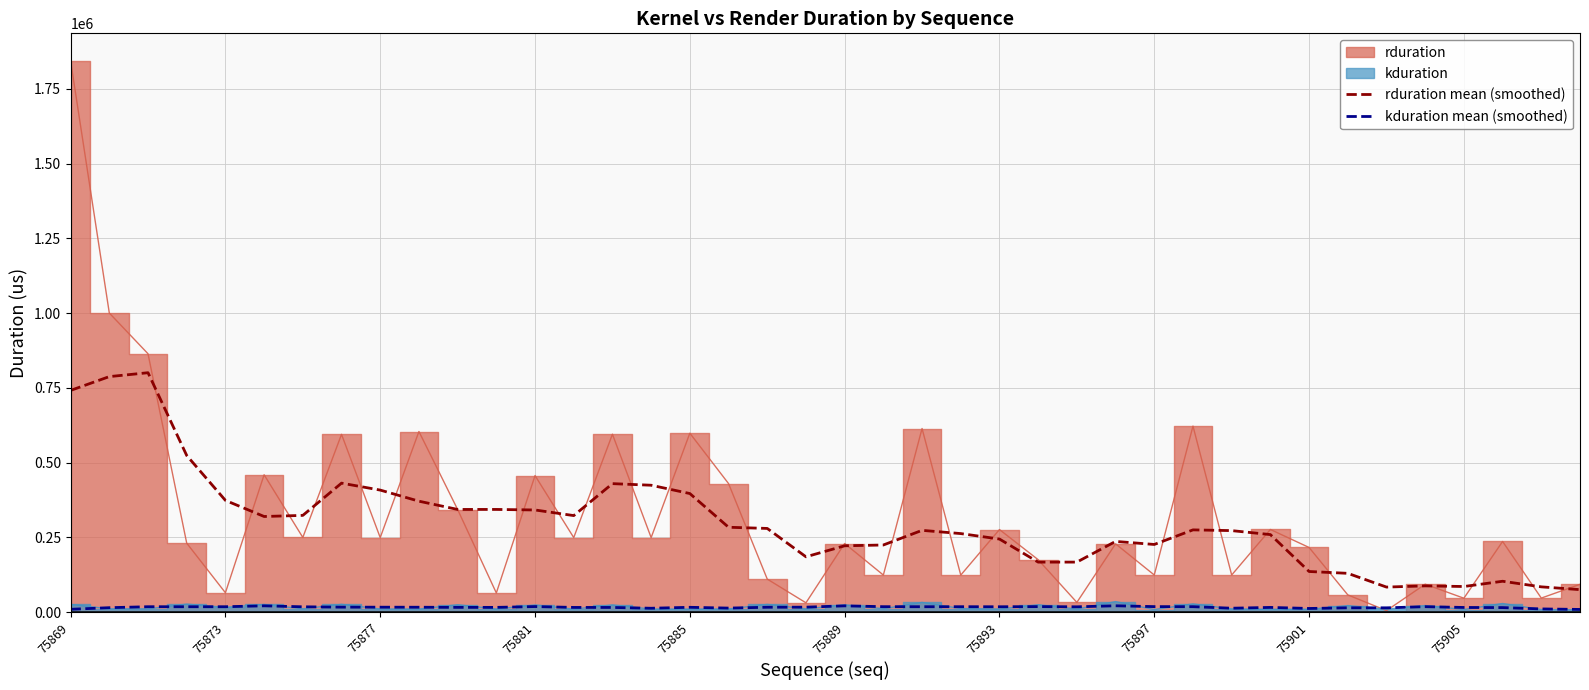

True or false: kduration mean (smoothed) has more than 2 points higher than both neighbors.

True